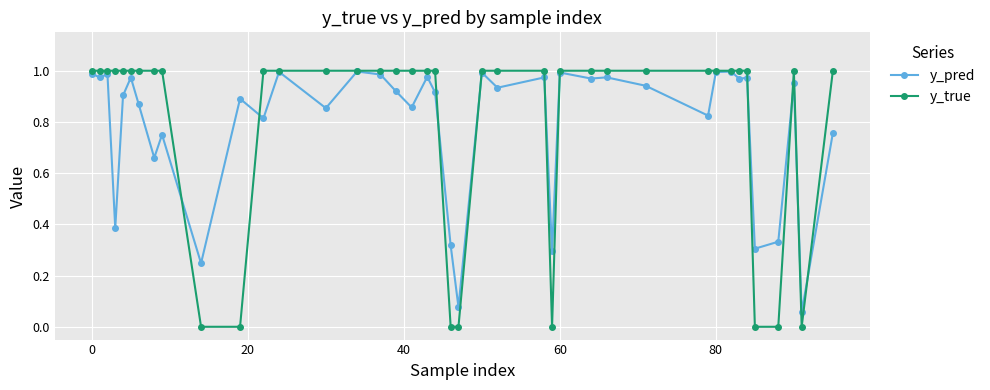

Which series has the widest spread of values?

y_true